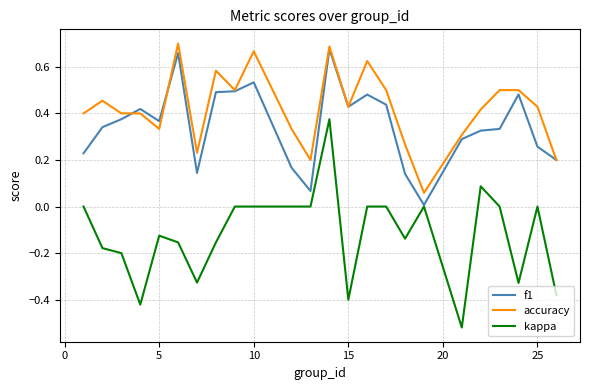

True or false: kappa and accuracy cross at least once.

False